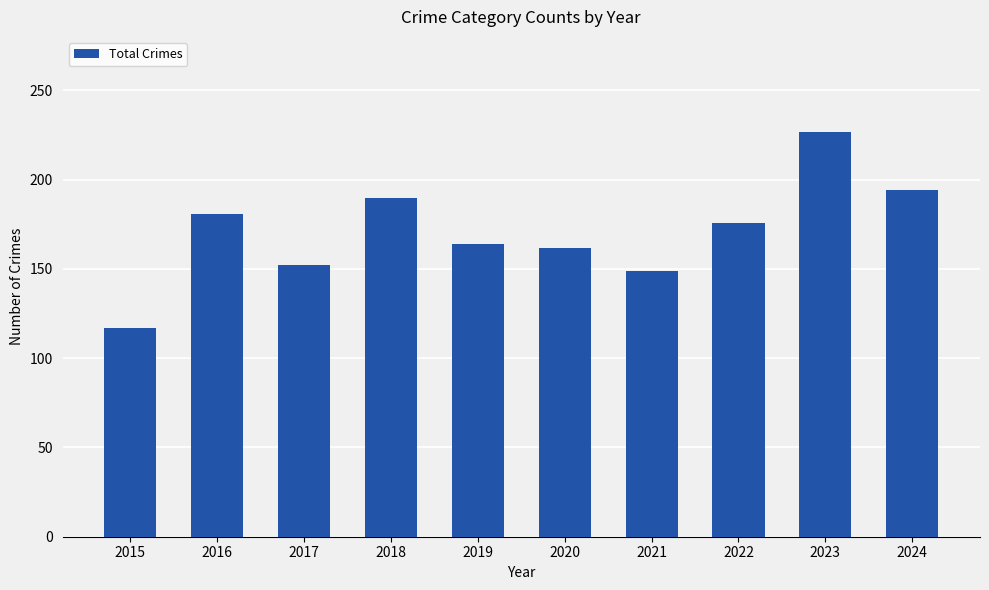

At which label does the data first exceed 176?

2016